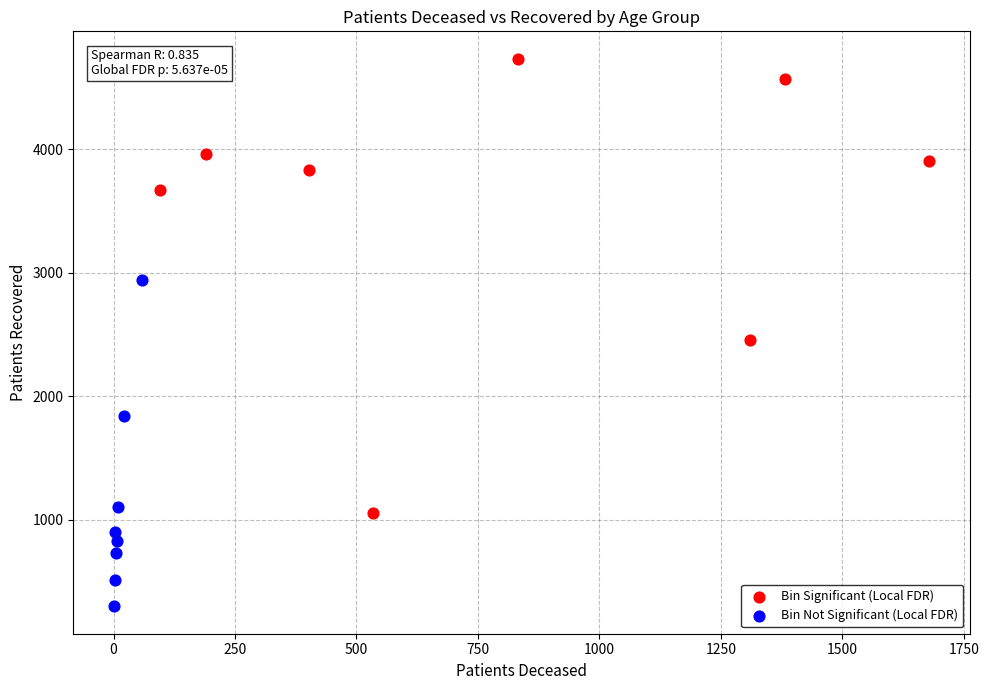

Which series contains the highest Y value?

Bin Significant (Local FDR)